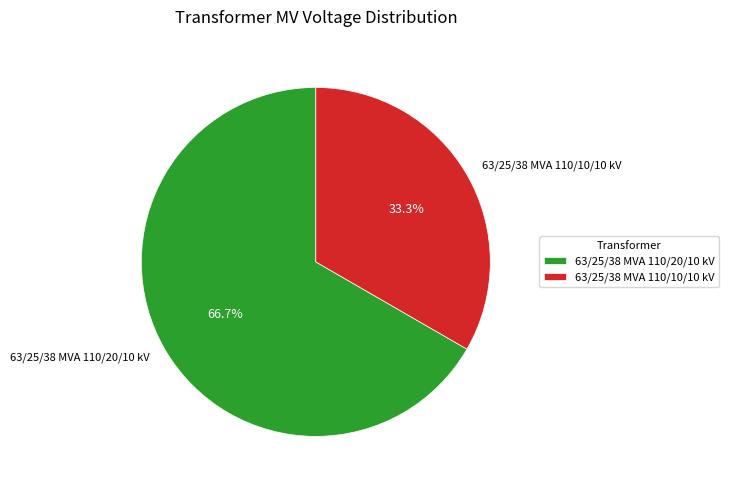

Which category accounts for the majority?

63/25/38 MVA 110/20/10 kV